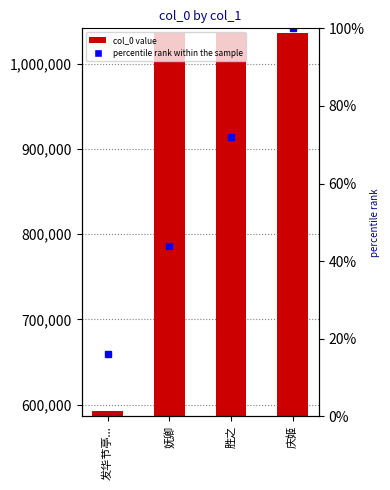

Rank the categories by value from lowest to highest.

发华节亭..., 妩卿, 胜之, 庆姬